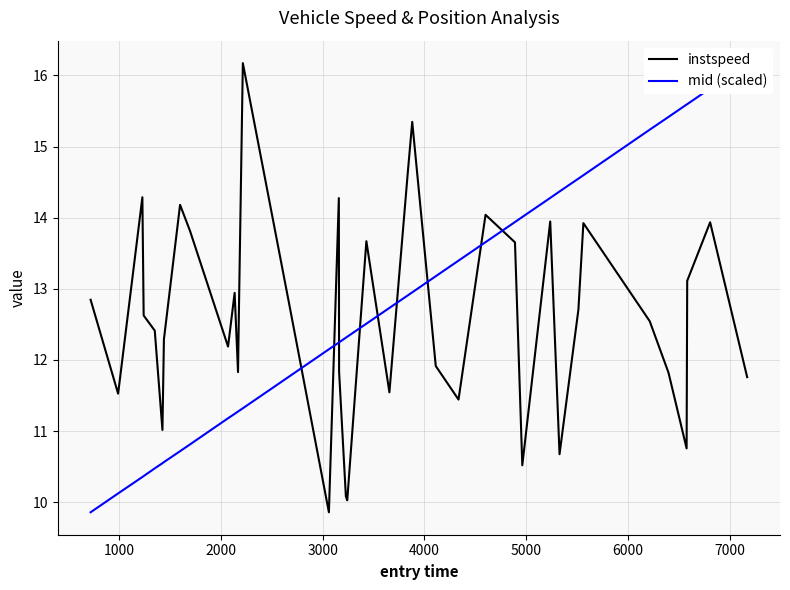

What is the minimum value for instspeed?

9.9